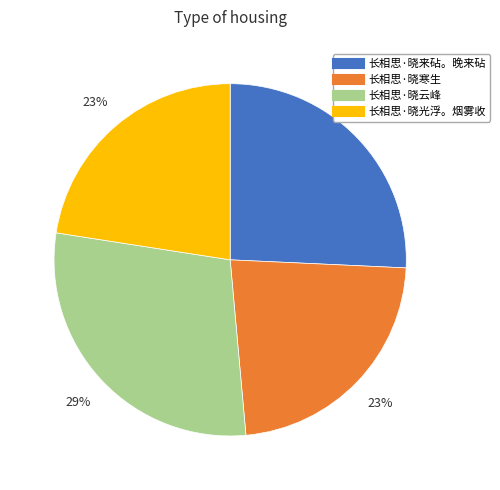

Combined, do 长相思·晓云峰 and 长相思·晓光浮。烟雾收 account for over 50%?

Yes